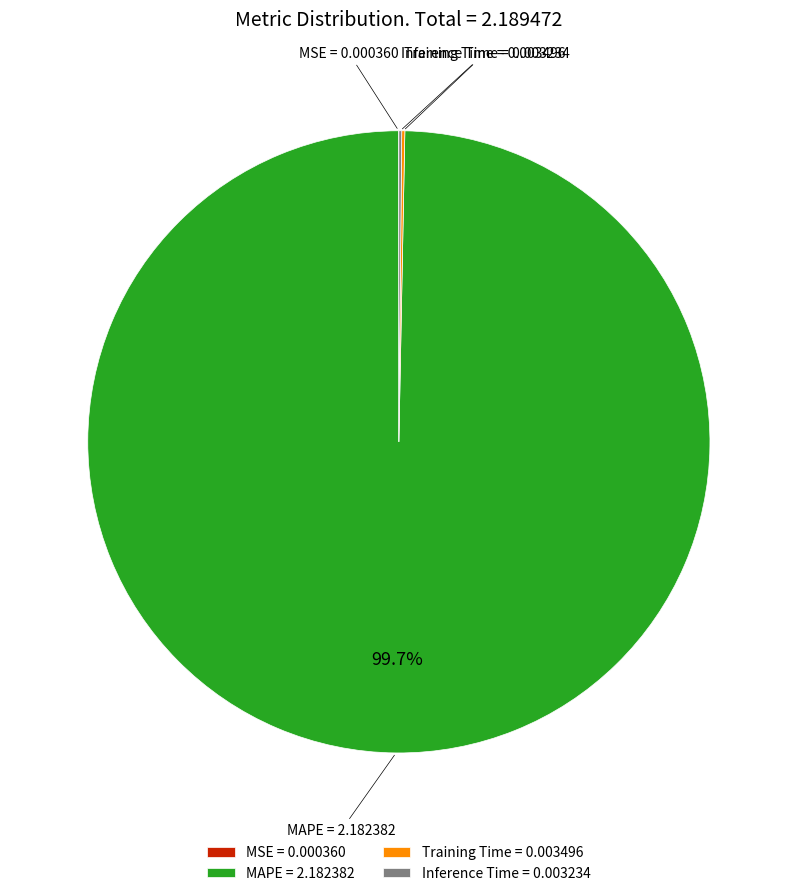

What is the largest slice in the pie chart?

MAPE